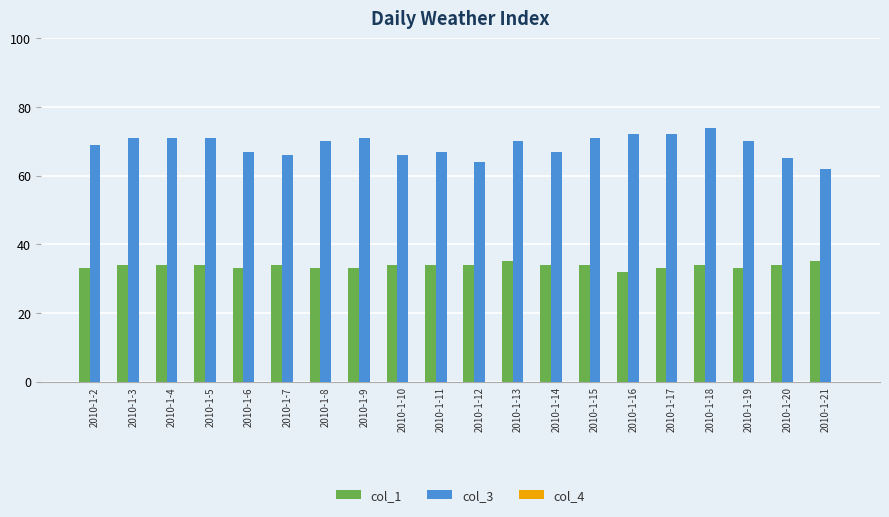

What is the total value across all series at 2010-1-10?

100